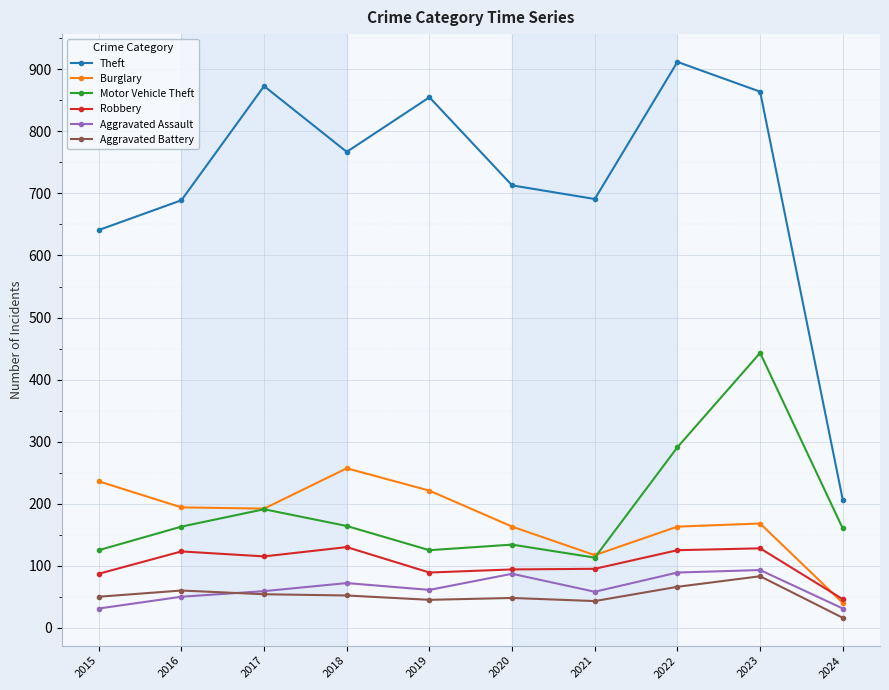

Which label corresponds to the smallest value in the chart?

2024